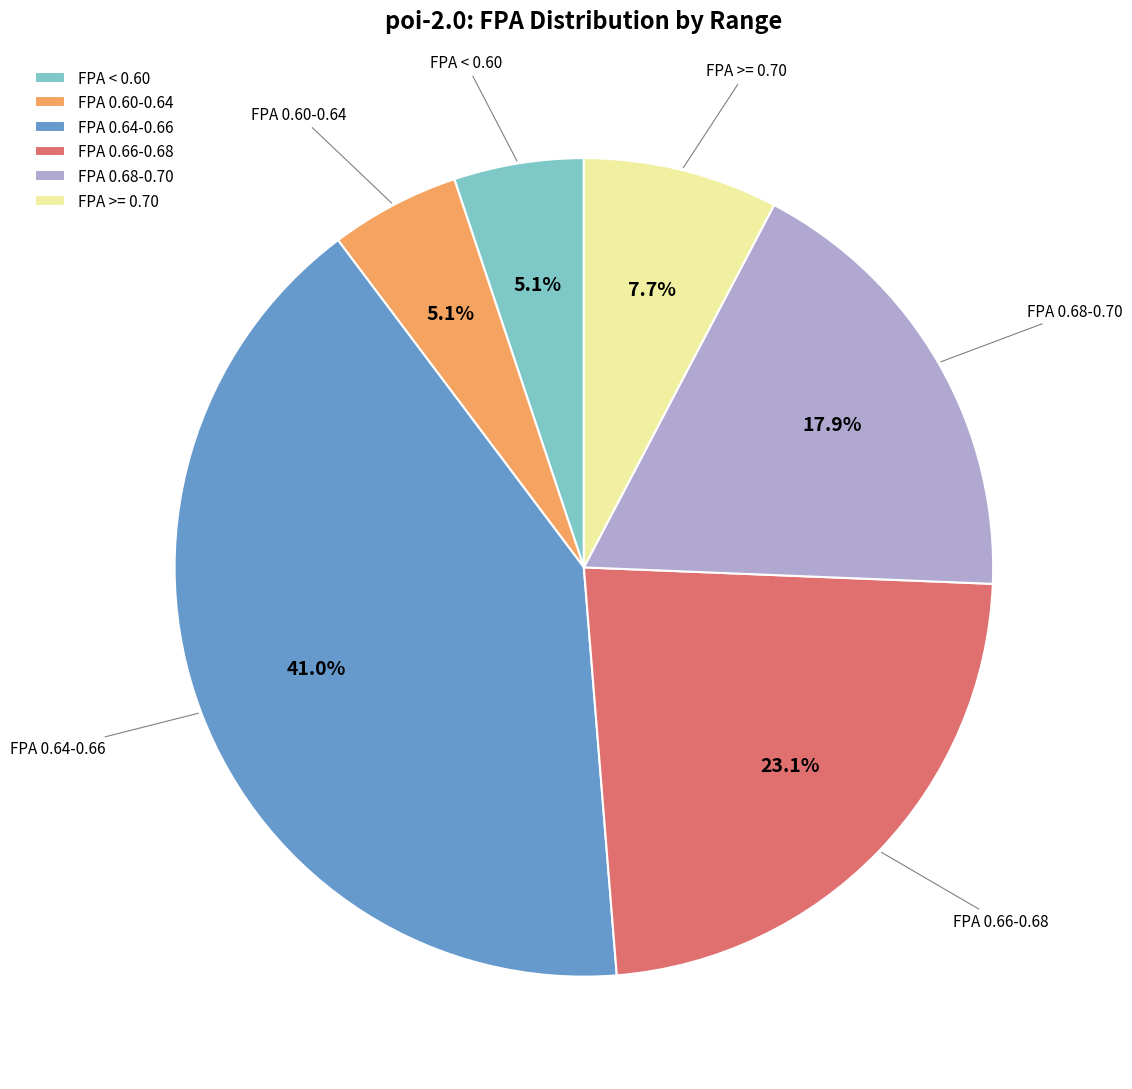

Is the sum of FPA 0.68-0.70 and FPA 0.60-0.64 greater than half?

No